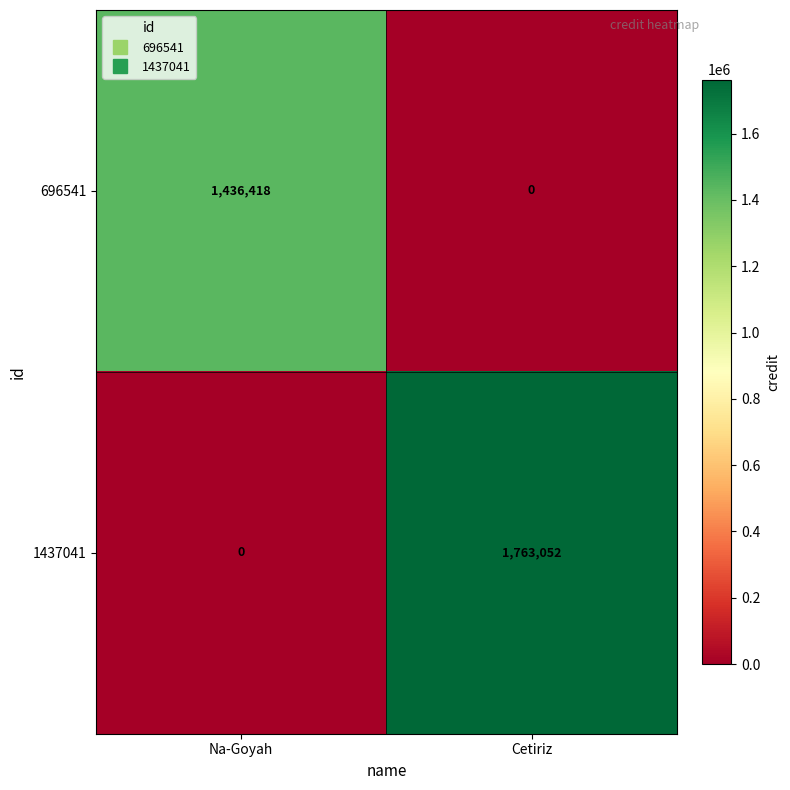

What is the sum of all 696541 values?

1436418